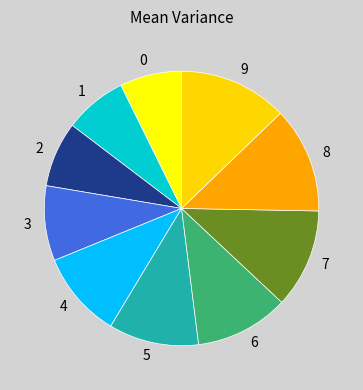

Does any single category account for the majority?

No